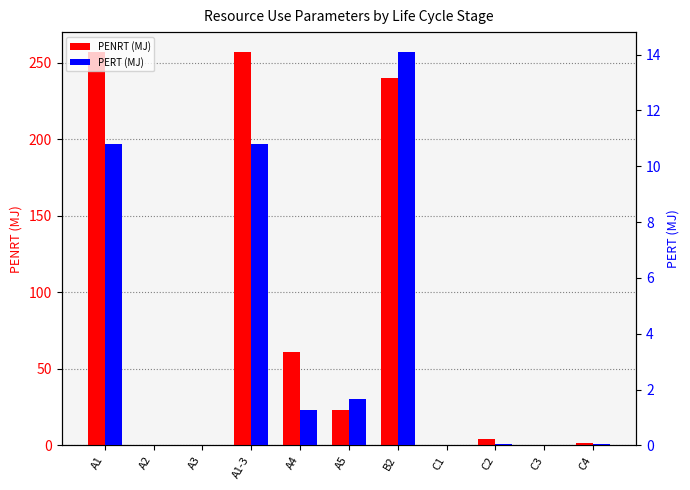

Reading left to right, transcribe all the data shown in this chart.

PENRT (MJ): A1=257.0	A2=0.0	A3=0.0	A1-3=257.0	A4=60.9	A5=23.0	B2=240.0	C1=0.0	C2=3.9	C3=0.0	C4=1.6
PERT (MJ): A1=10.8	A2=0.0	A3=0.0	A1-3=10.8	A4=1.3	A5=1.7	B2=14.1	C1=0.0	C2=0.1	C3=0.0	C4=0.1